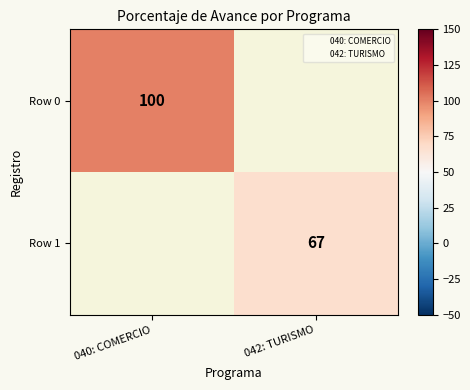

Is it true that Row 0 equals 131 at 040: COMERCIO?

False